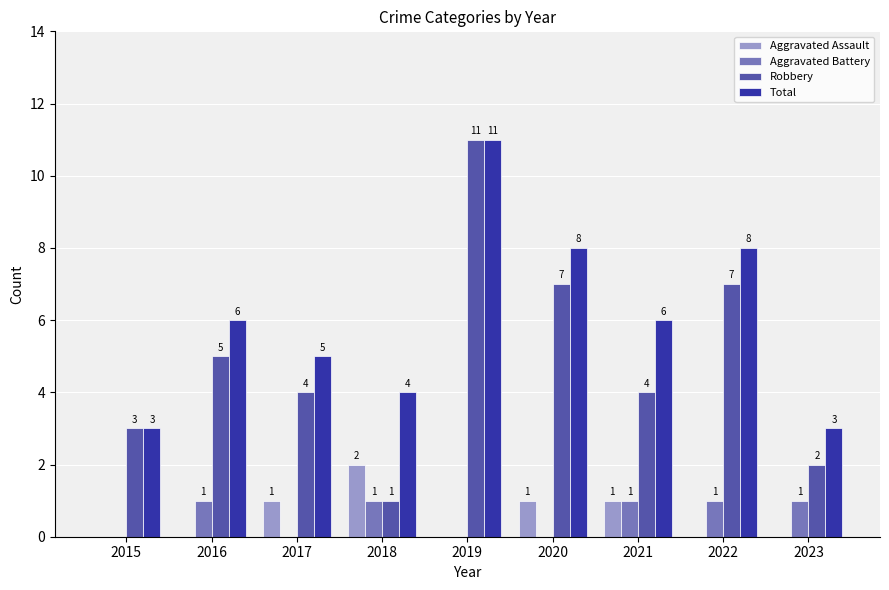

The Total series shows 2 at 2015. True or false?

False